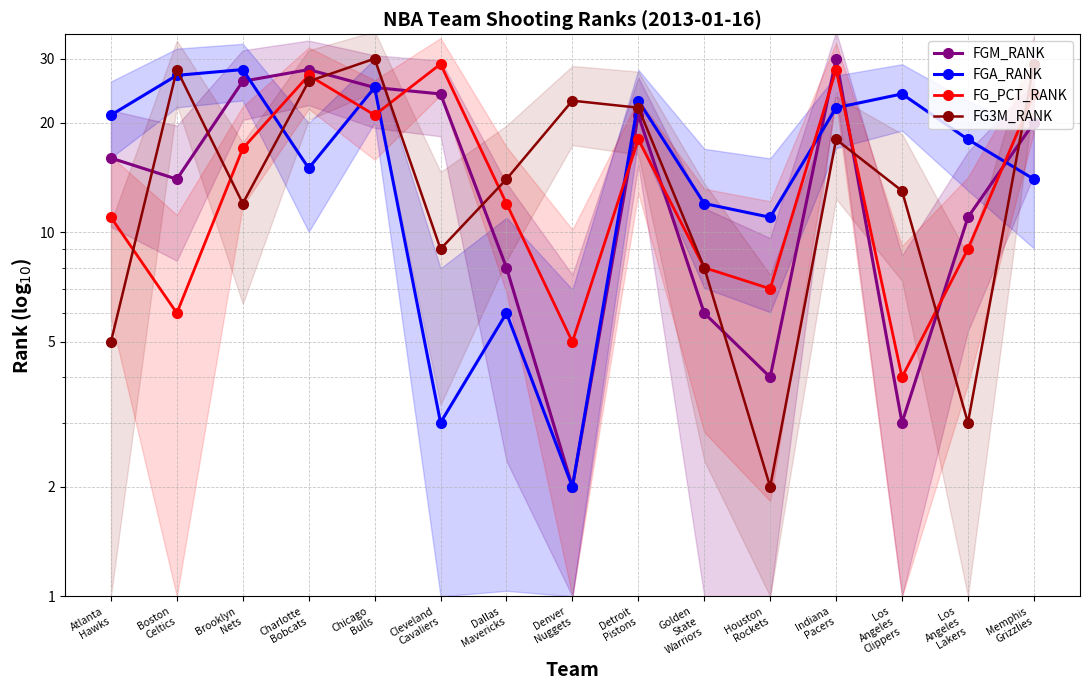

Which series has the largest total across all categories?

FGA_RANK